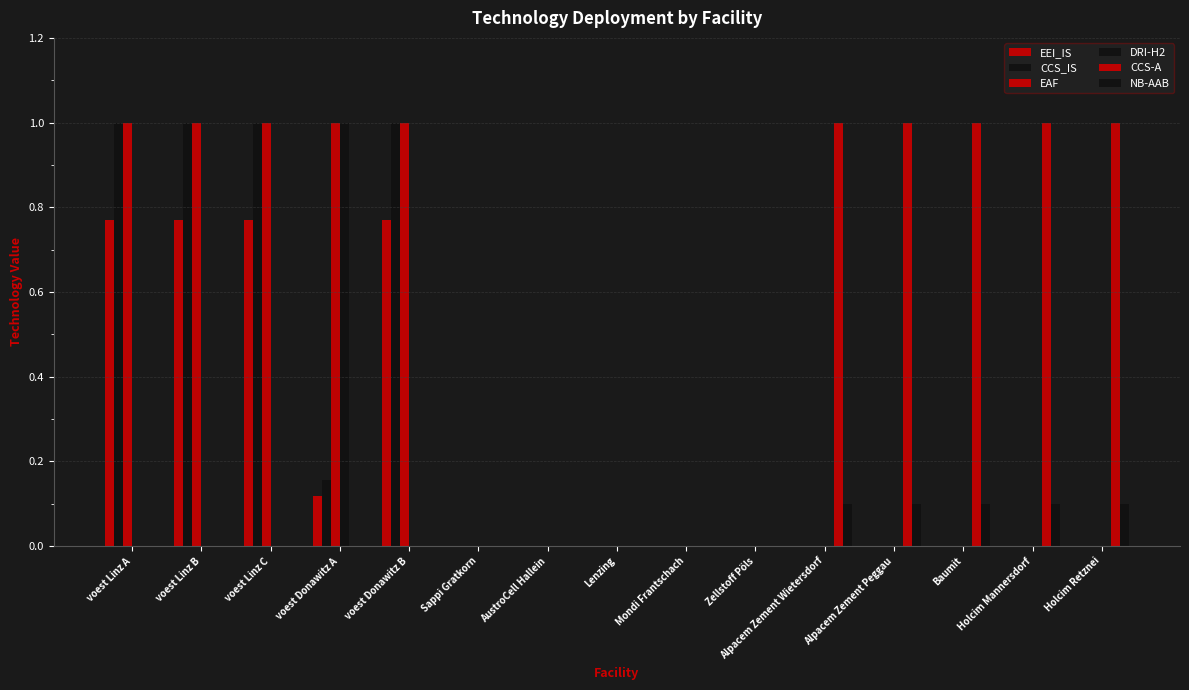

At which category is the sum across all series the highest?

voest Linz A